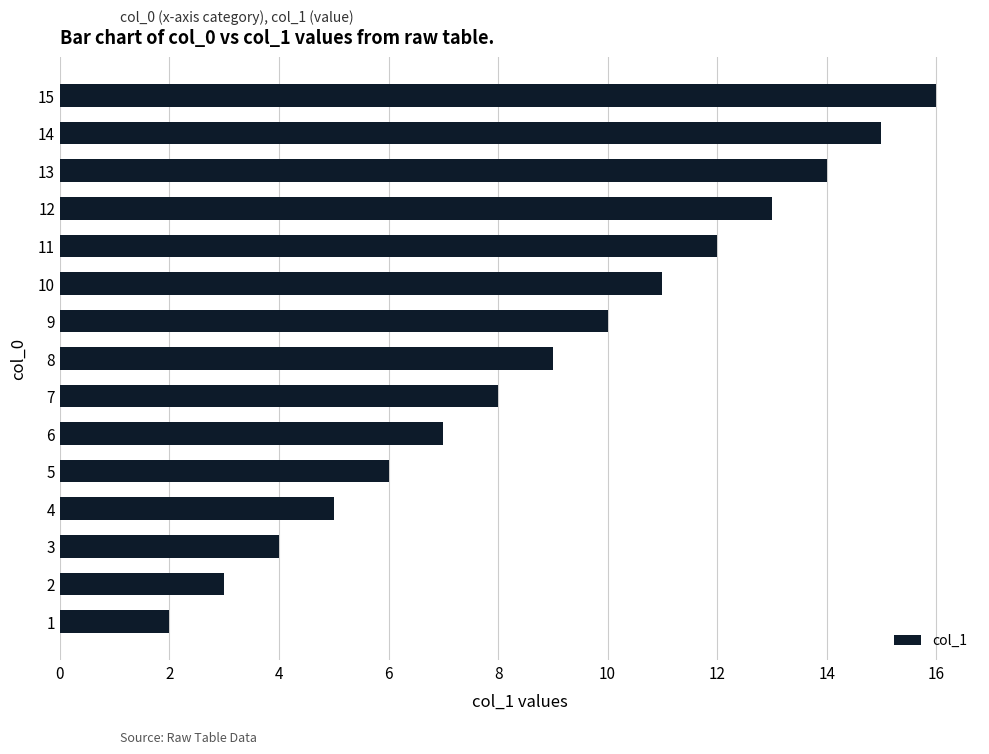

What is the change in value from 4 to 6?

+2